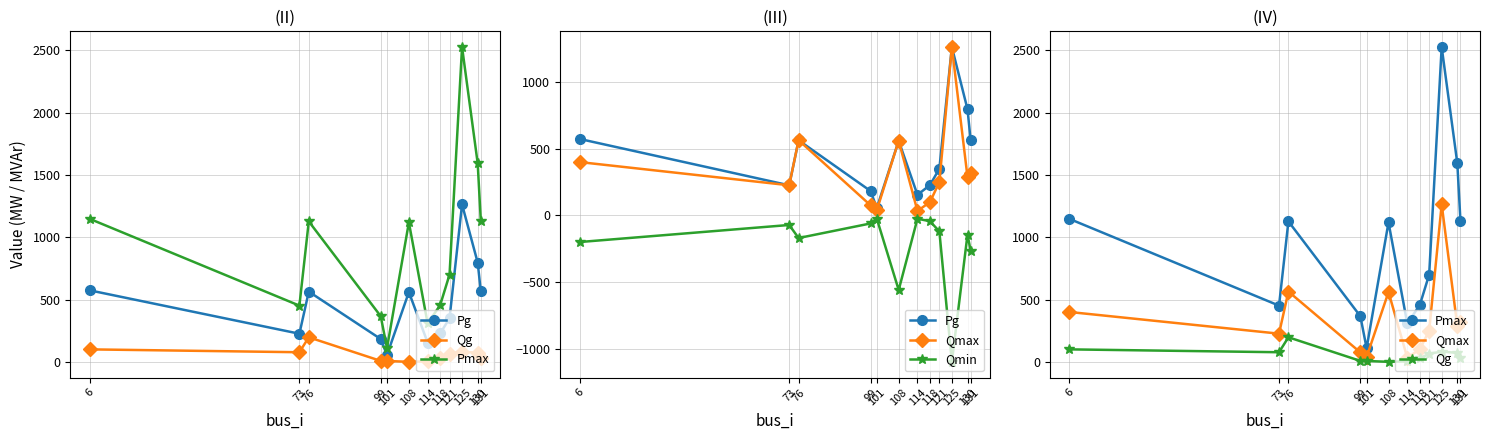

Where is Qg nearest to the value 98?

6